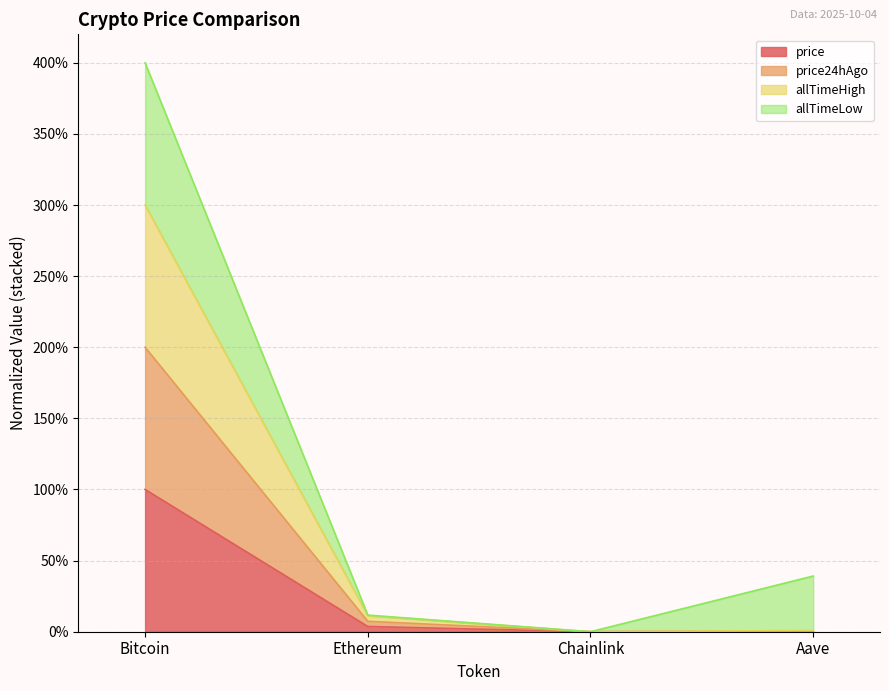

What position from the left is Aave?

4